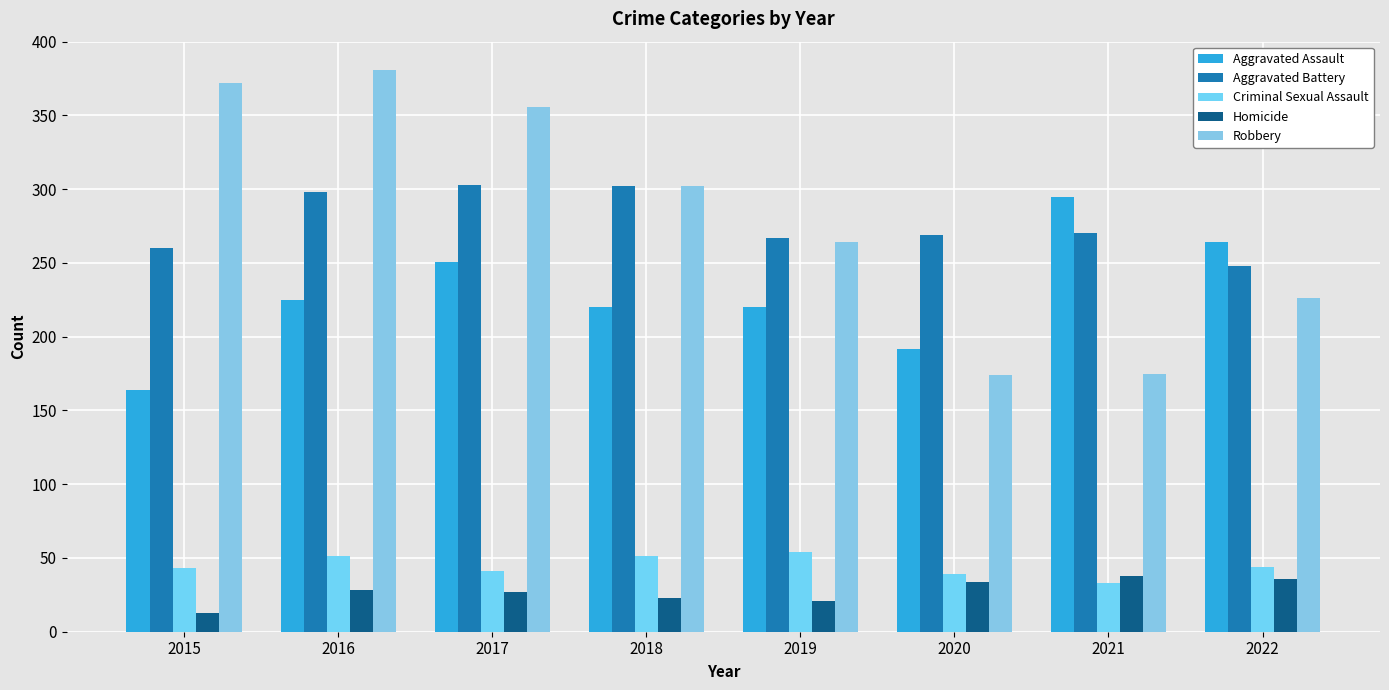

Is it true that Homicide equals 13 at 2015?

True